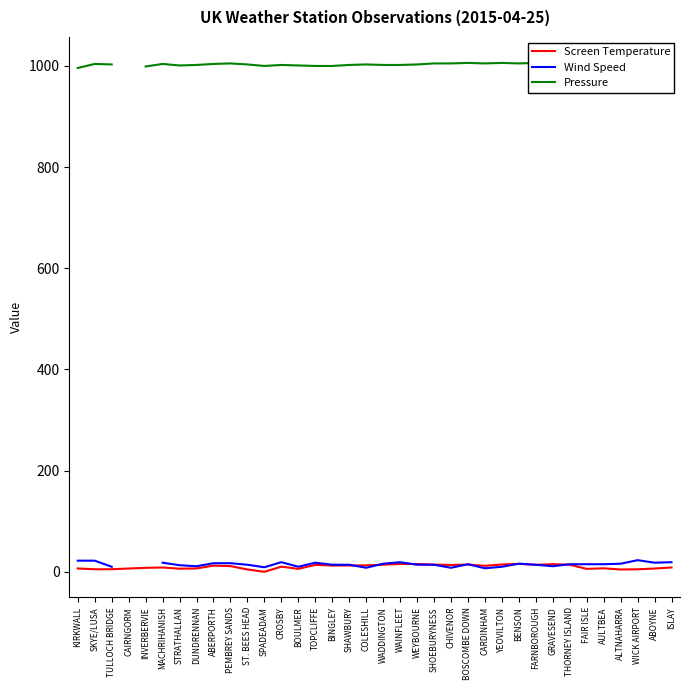

Rank the series at BOSCOMBE DOWN from lowest to highest value.

Screen Temperature, Wind Speed, Pressure